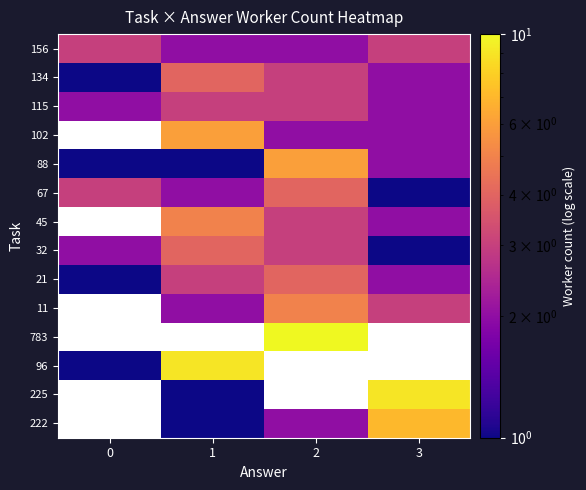

How many categories are shown in the chart?

4